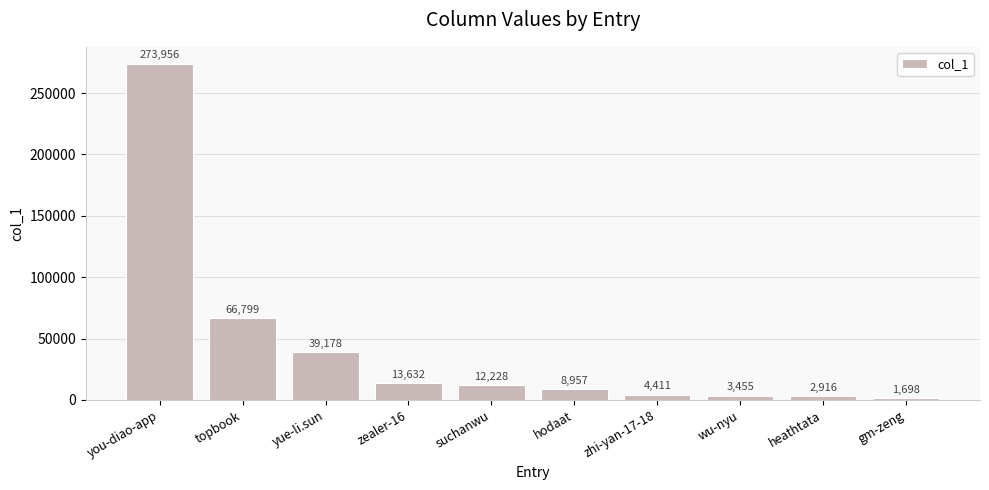

What is the label of the 8th bar from the left?

wu-nyu